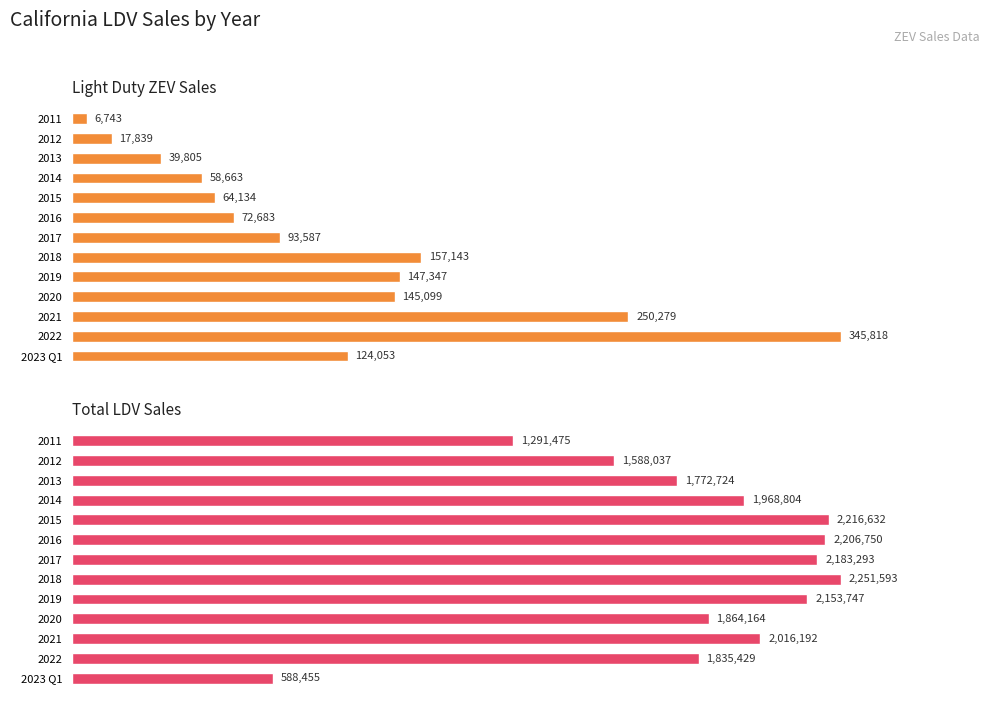

Is it true that Light Duty ZEV Sales equals 3634 at 2011?

False